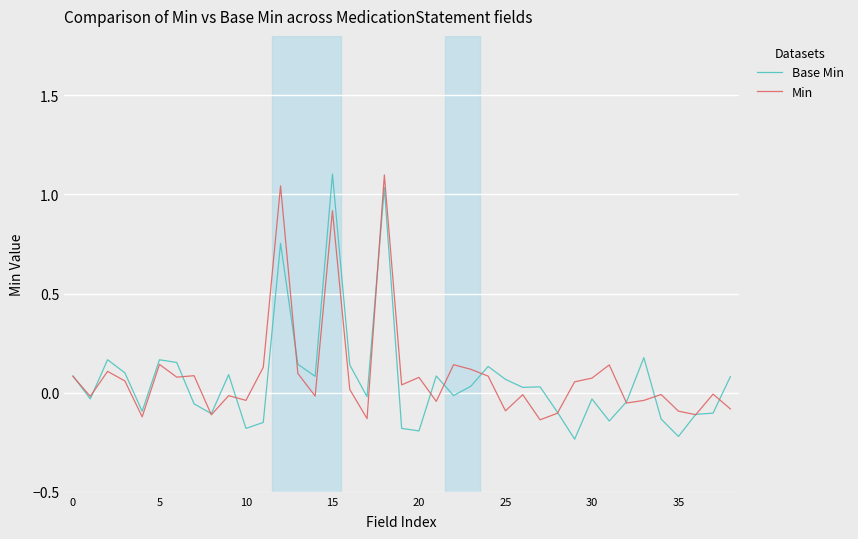

Which series has the widest spread of values?

Base Min